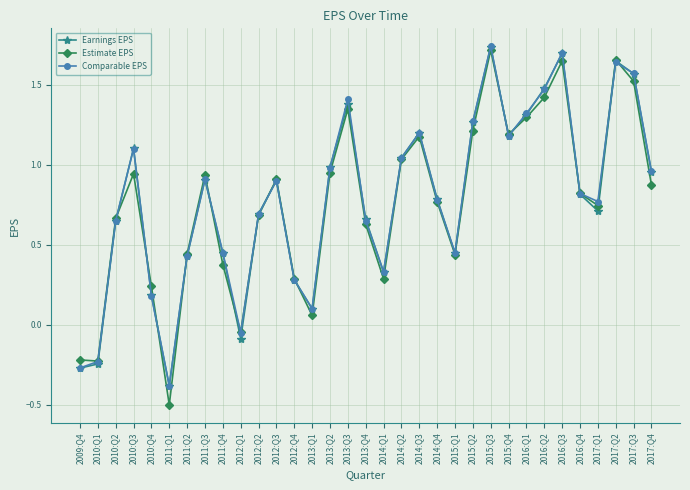

Where does the Comparable EPS series first go above 0?

2010:Q2